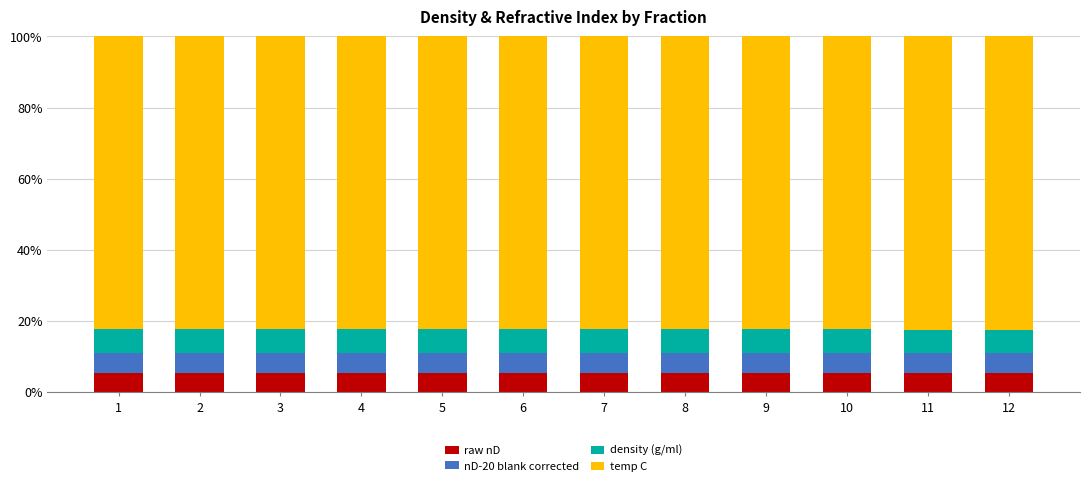

What are all the series names shown in the legend?

raw nD, nD-20 blank corrected, density (g/ml), temp C